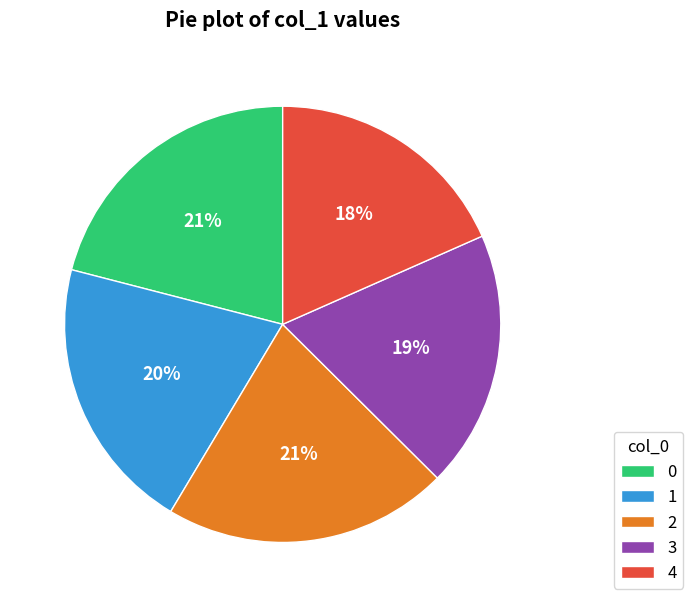

Does any single category account for the majority?

No